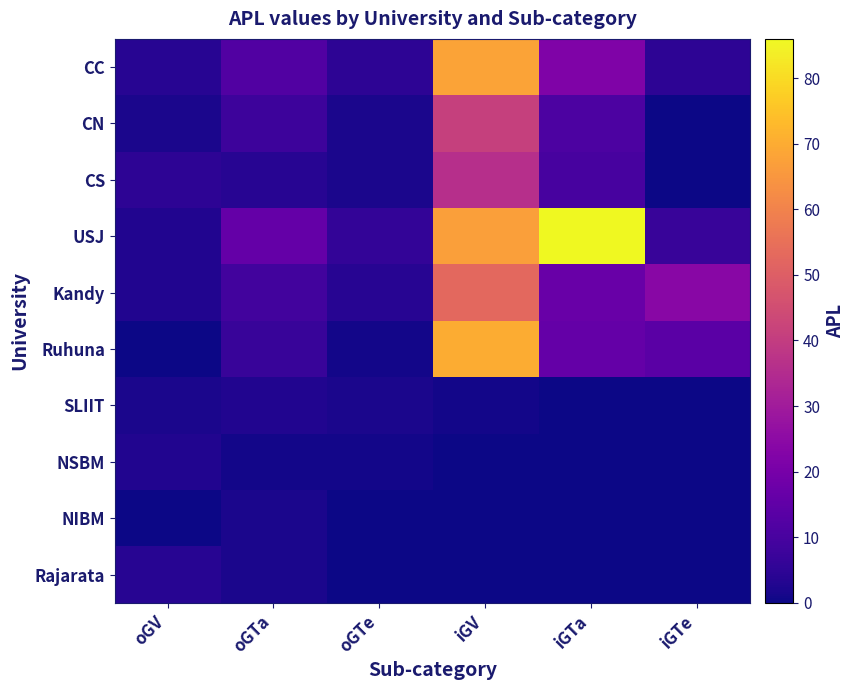

Which series has the largest total across all categories?

USJ